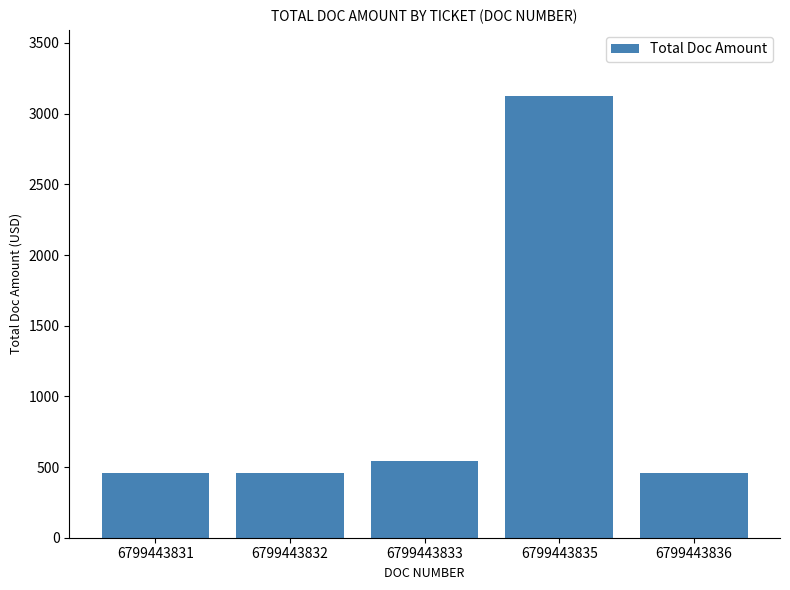

What is the sum of the values at 6799443835 and 6799443833?

3667.4